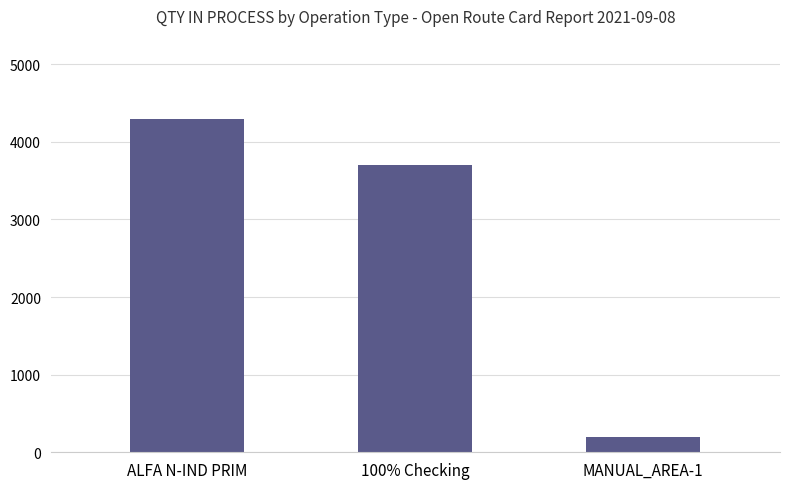

Which label corresponds to the largest value in the chart?

ALFA N-IND PRIM